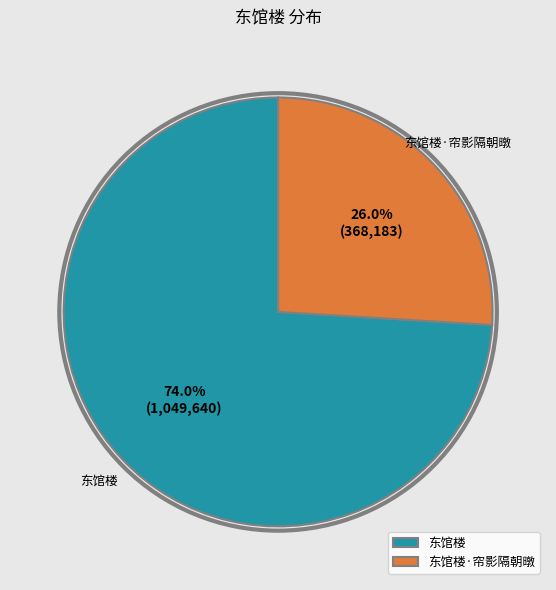

The 东馆楼·帘影隔朝暾 slice represents 40% of the pie. True or false?

False